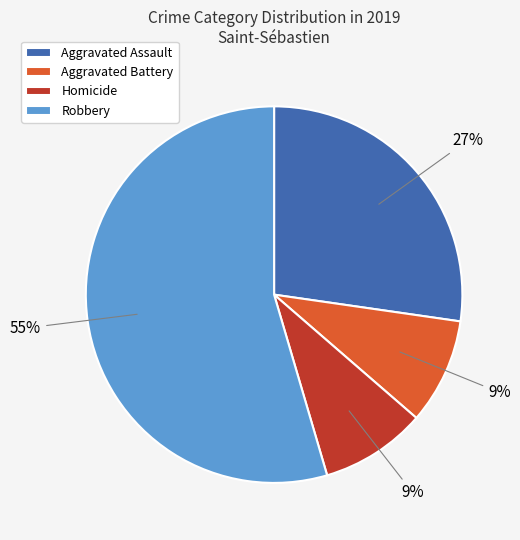

Is there any slice that represents more than half of the pie?

Yes